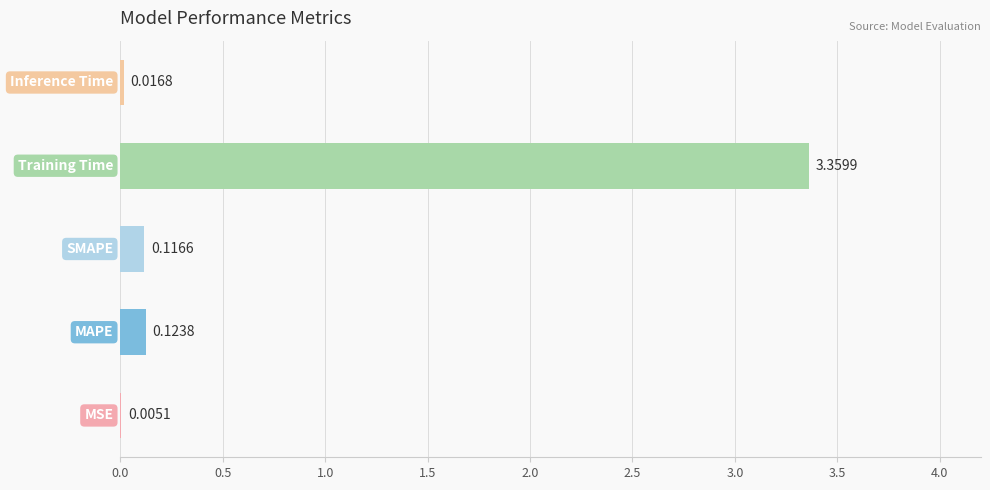

What is the average value?

0.7